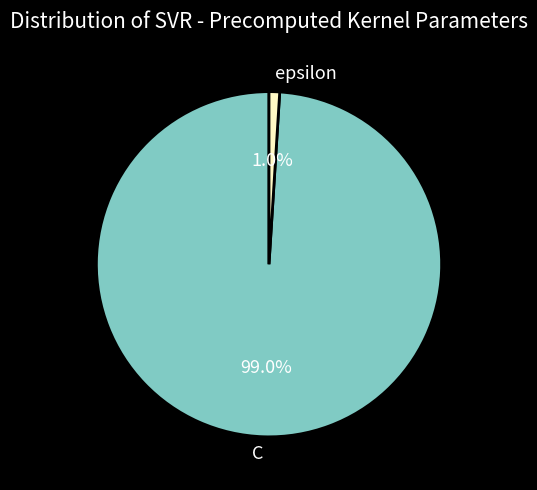

What percentage is the epsilon slice, to the nearest percent?

1%